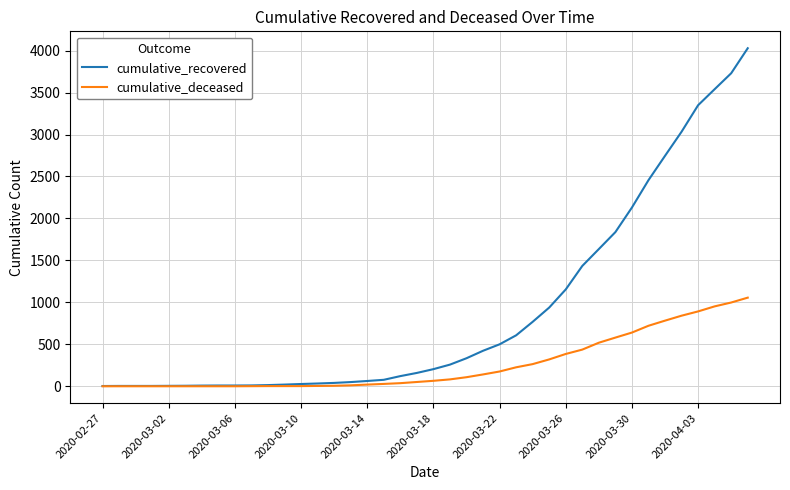

List the series in order of their overall mean, highest first.

cumulative_recovered, cumulative_deceased